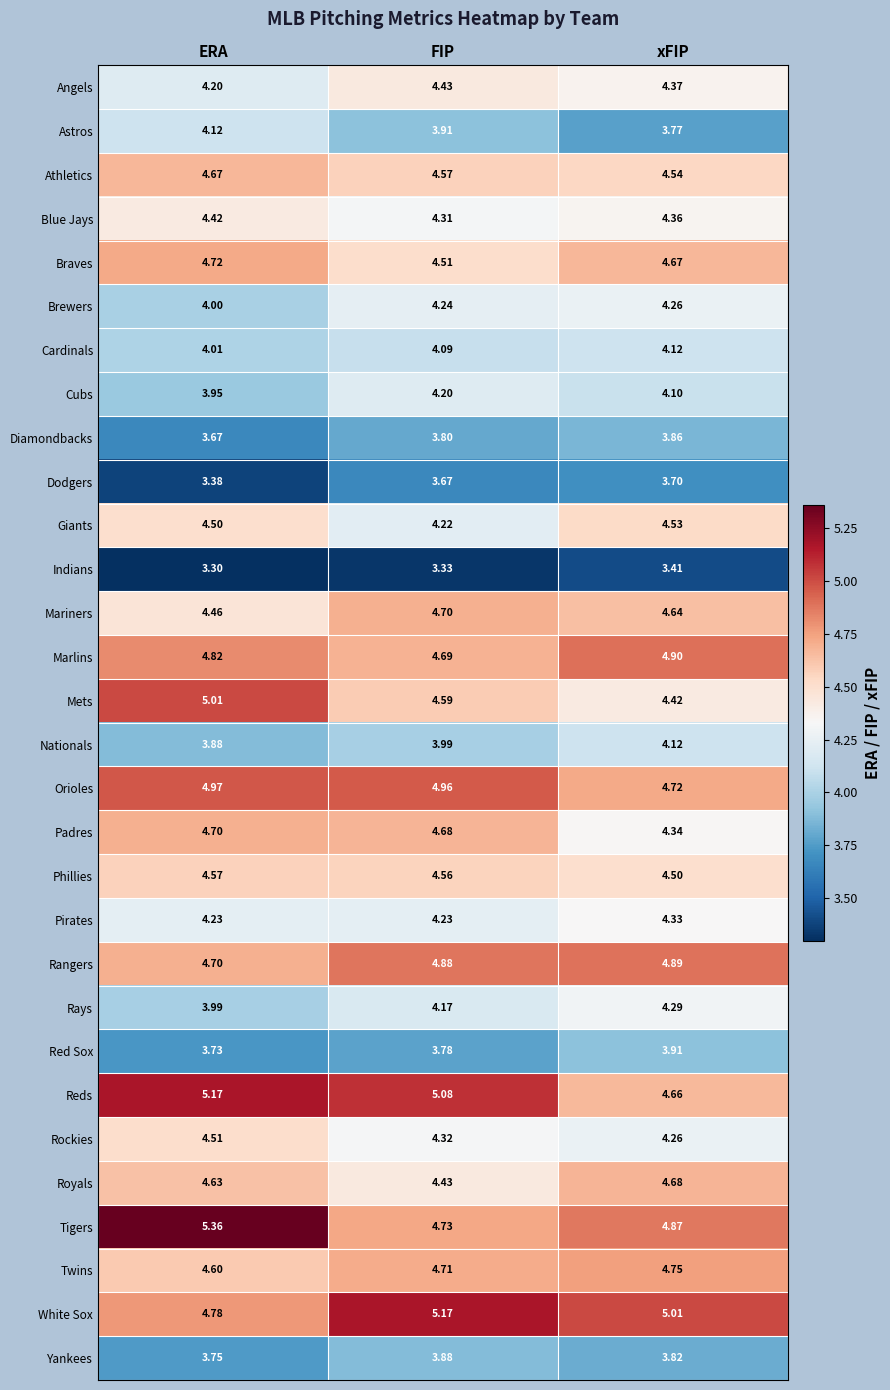

Which series has the largest range (max minus min)?

Tigers